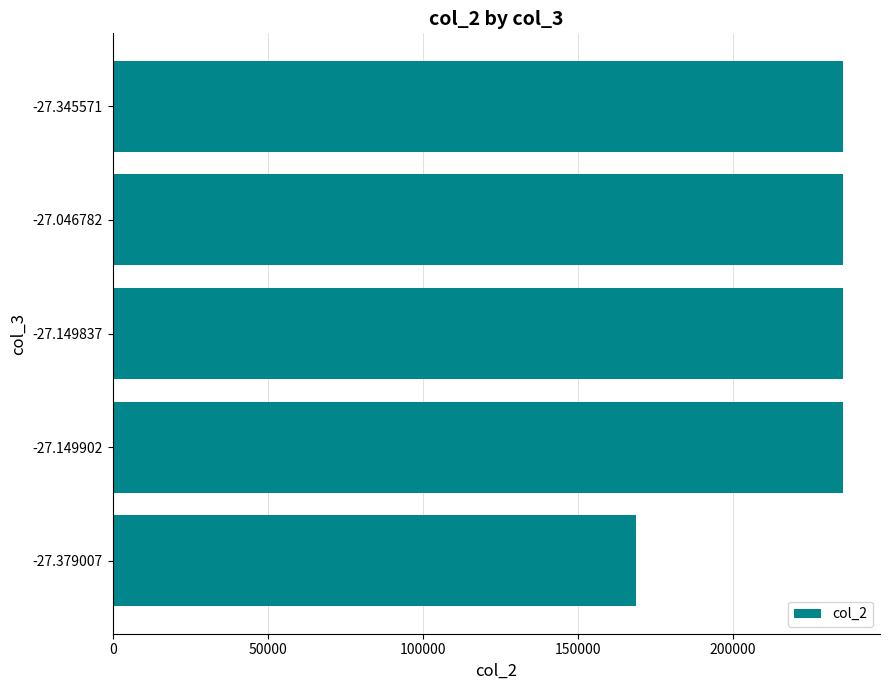

What is the difference between the second highest and minimum values?

67001